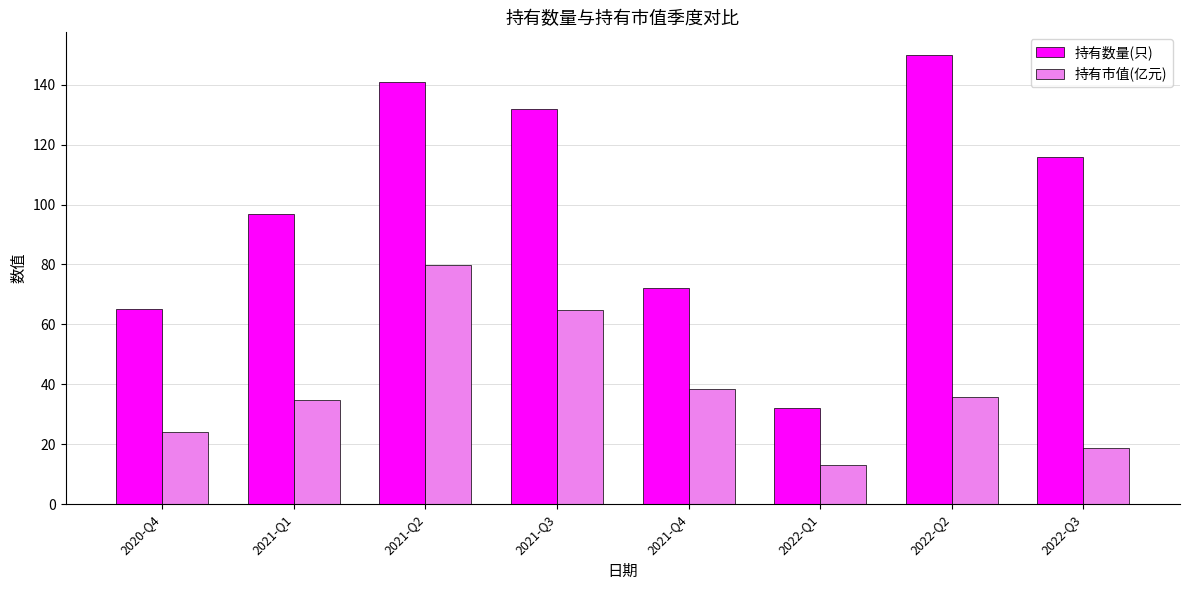

Reading left to right, list all the values displayed in this chart.

持有数量(只): 2020-Q4=65.0	2021-Q1=97.0	2021-Q2=141.0	2021-Q3=132.0	2021-Q4=72.0	2022-Q1=32.0	2022-Q2=150.0	2022-Q3=116.0
持有市值(亿元): 2020-Q4=24.0	2021-Q1=34.8	2021-Q2=79.7	2021-Q3=65.0	2021-Q4=38.3	2022-Q1=13.2	2022-Q2=35.8	2022-Q3=18.8